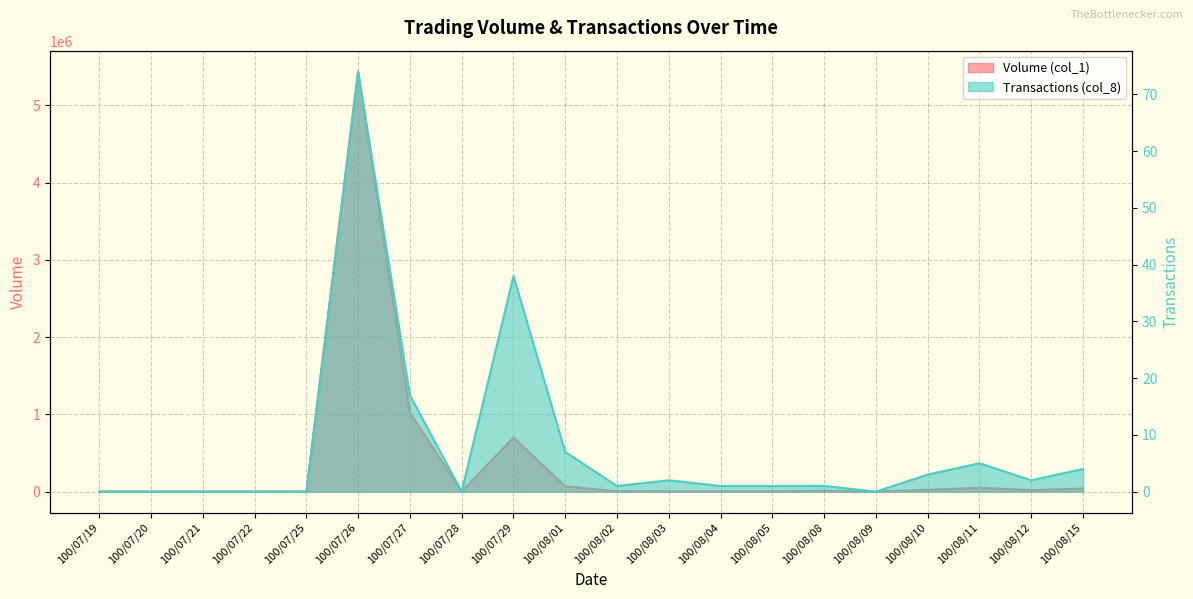

In Transactions (col_8), how many points are higher than both neighbors (excluding endpoints)?

4